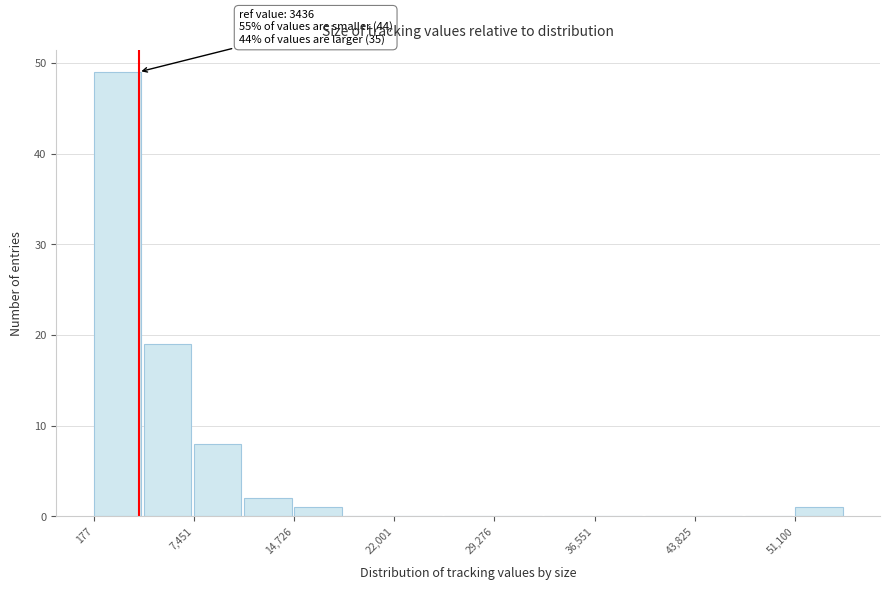

Around what value on the x-axis is the tallest bar? Give the approximate position of its centre, as read against the axis.

2000